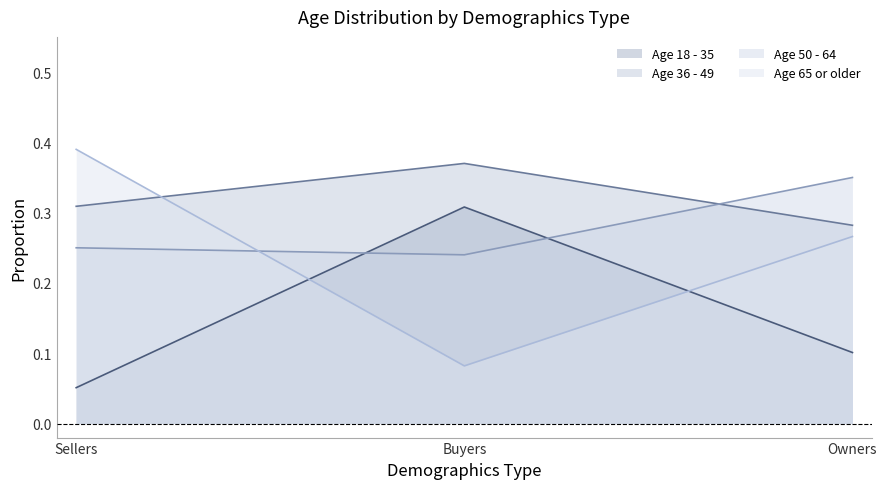

List the series in order of their overall mean, lowest first.

Age 18 - 35, Age 65 or older, Age 50 - 64, Age 36 - 49